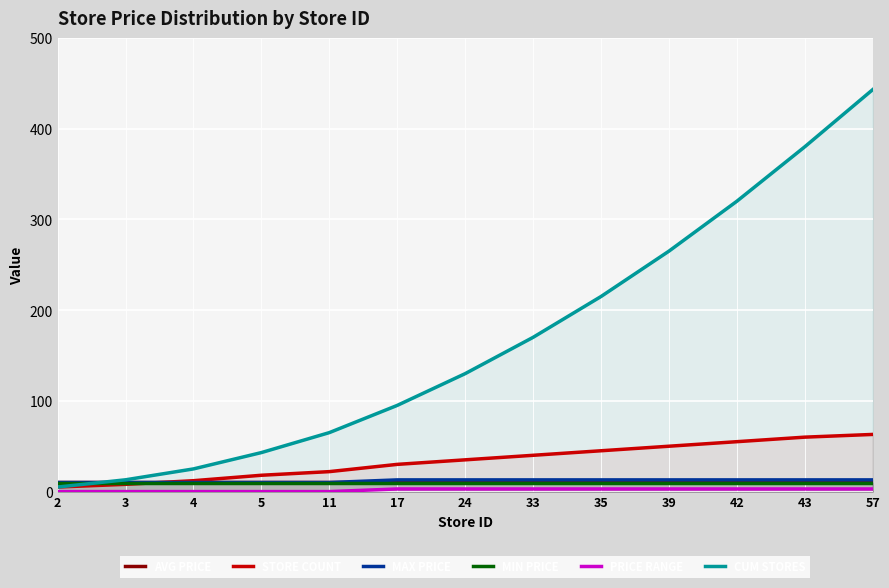

What is the spread (max minus min) of values at 17?

92.1